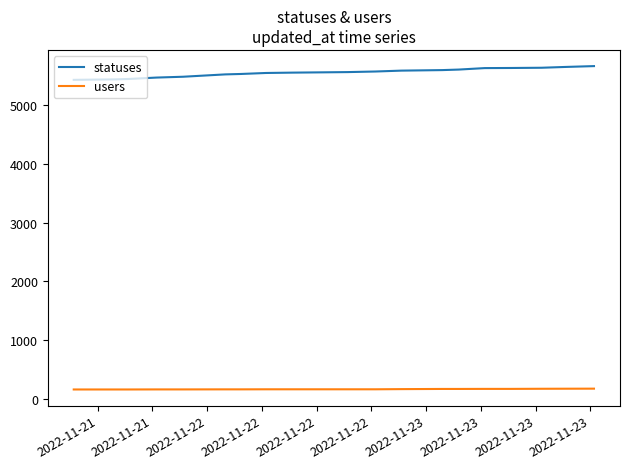

List the series in order of their peak value, lowest first.

users, statuses